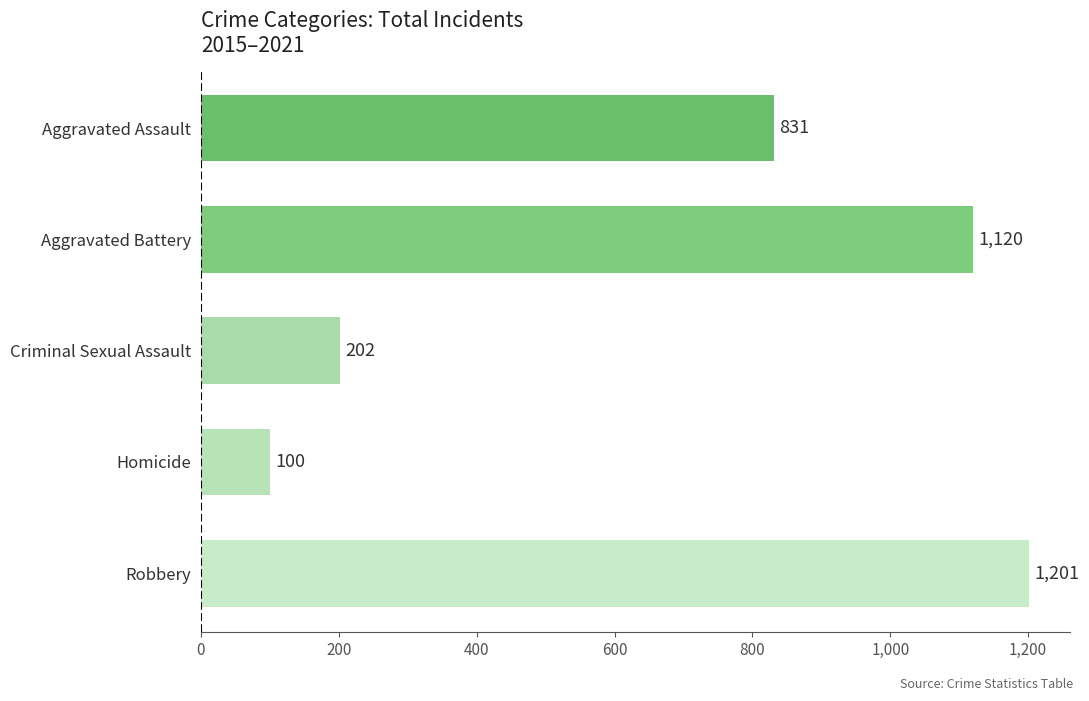

What is the change in value from Criminal Sexual Assault to Robbery?

+999